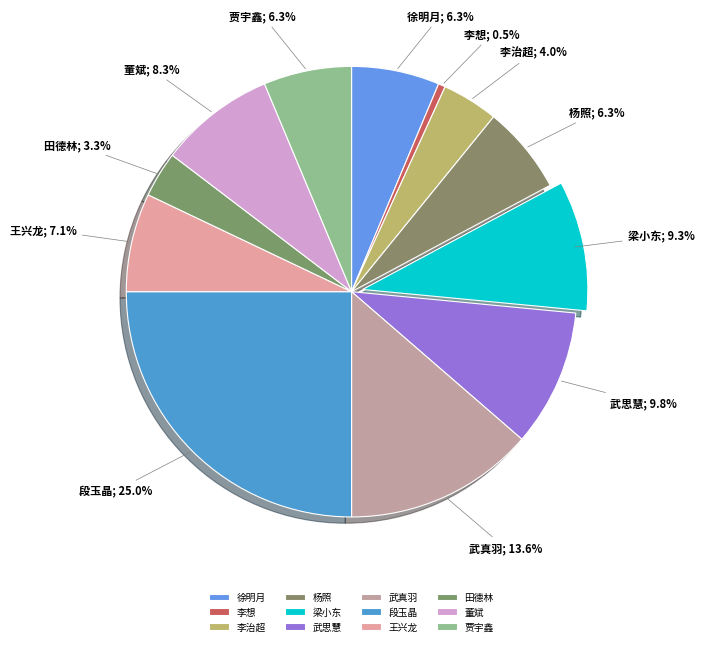

Rank the categories by value from highest to lowest.

段玉晶, 武真羽, 武思慧, 梁小东, 董斌, 王兴龙, 徐明月, 杨照, 贾宇鑫, 李治超, 田德林, 李想